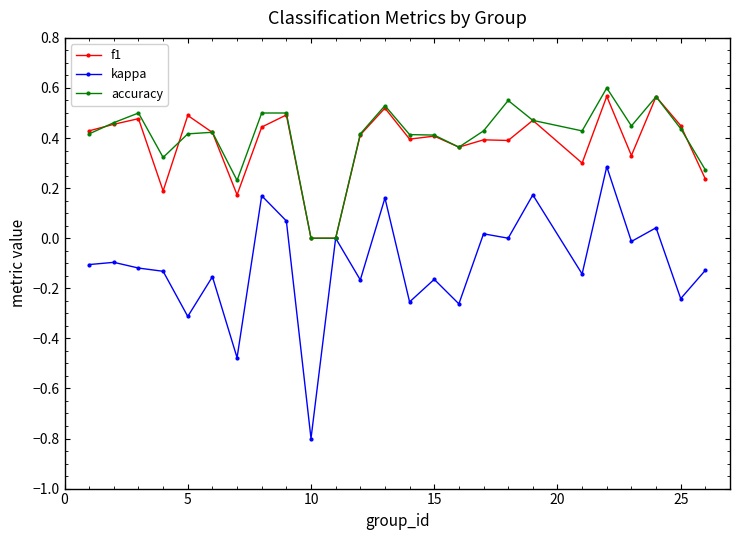

True or false: accuracy has more than 2 interior local peaks.

True